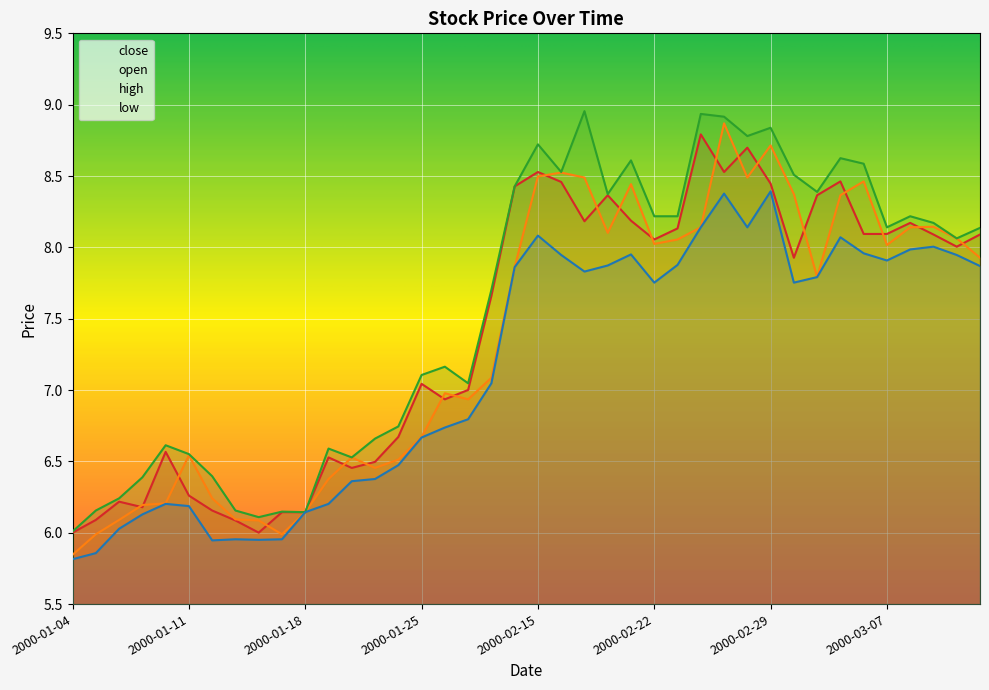

True or false: low has more than 1 points higher than both neighbors.

True